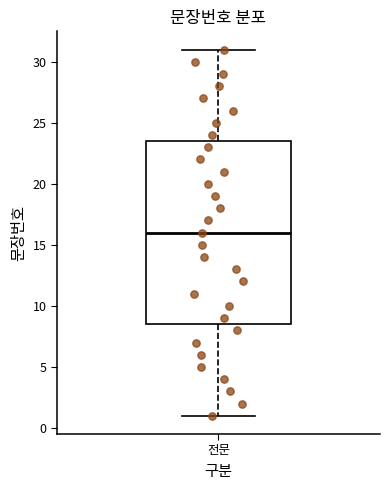

Where does the upper whisker of the box for 전문 end on the y-axis? The values are not printed on the chart, so give them approximately, as read against the axis.

31.0